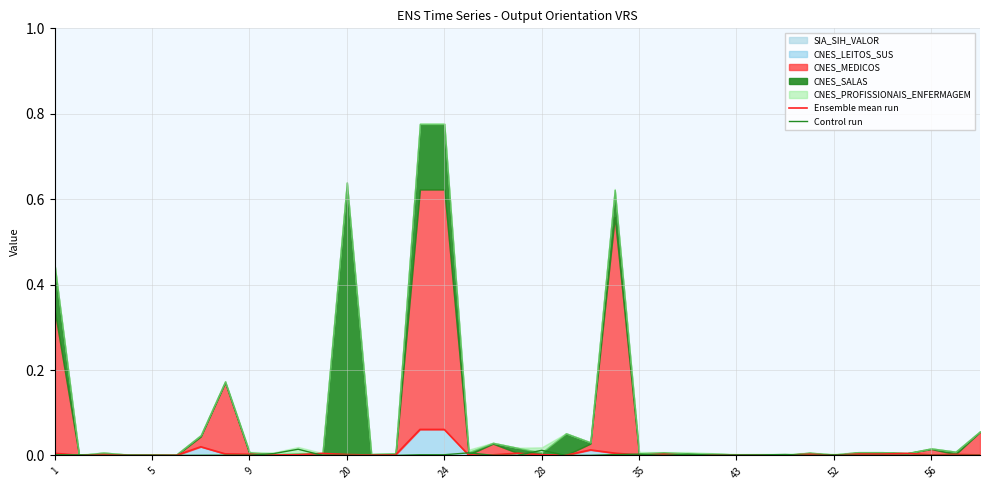

The value of Control run at 43 is 0.0. True or false?

False